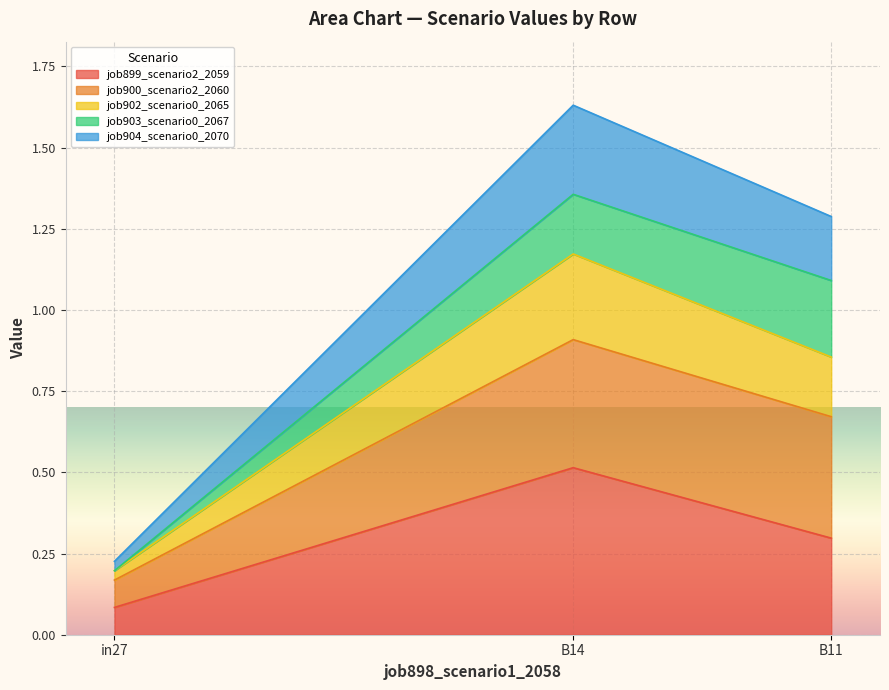

List the labels in order of job899_scenario2_2059 value, smallest first.

in27, B11, B14